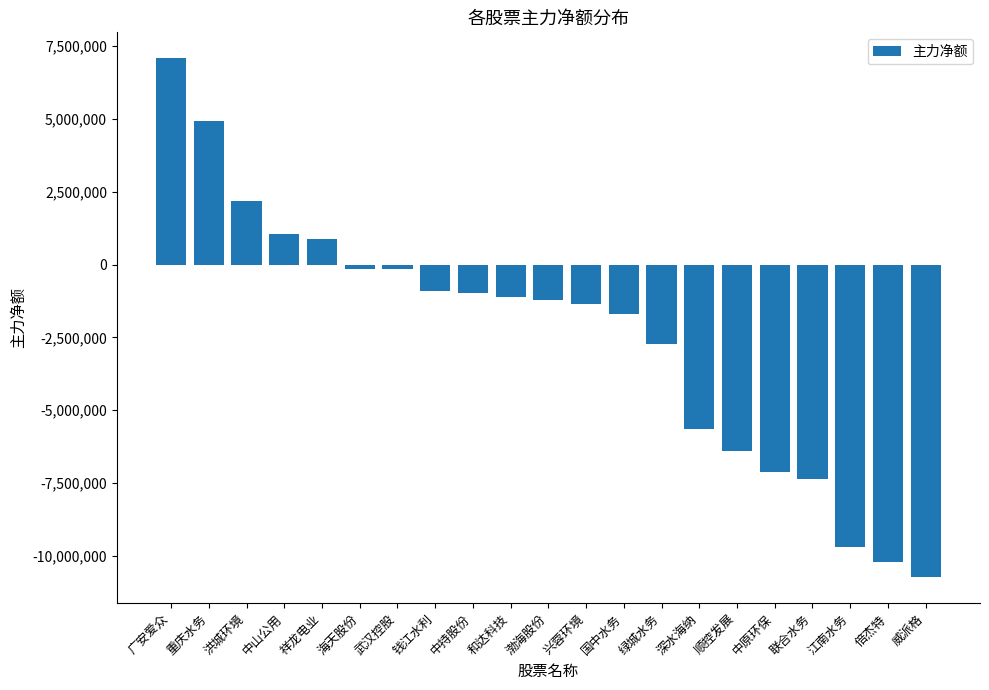

What is the sum of all values?

-51327001